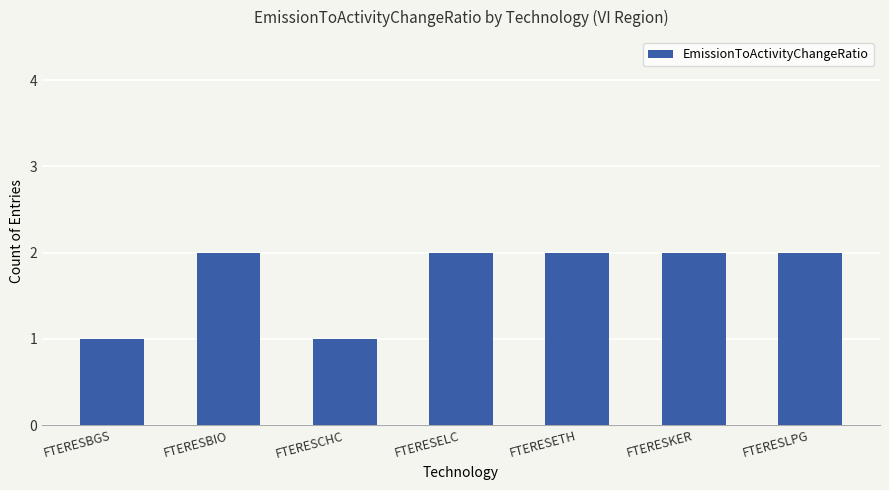

What is the difference between the second highest and second lowest values?

1